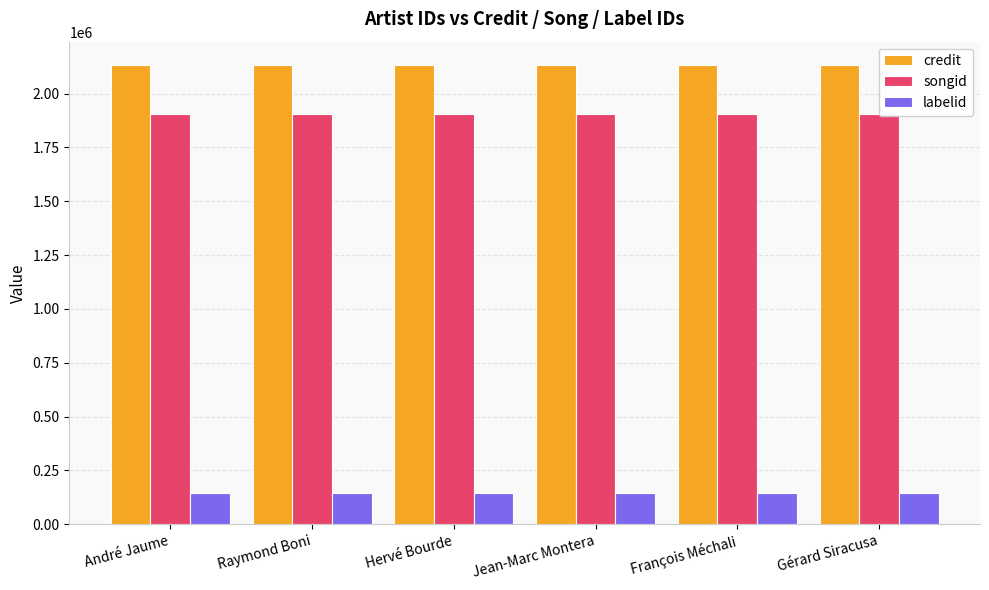

Which has a higher value, Hervé Bourde or François Méchali?

Hervé Bourde